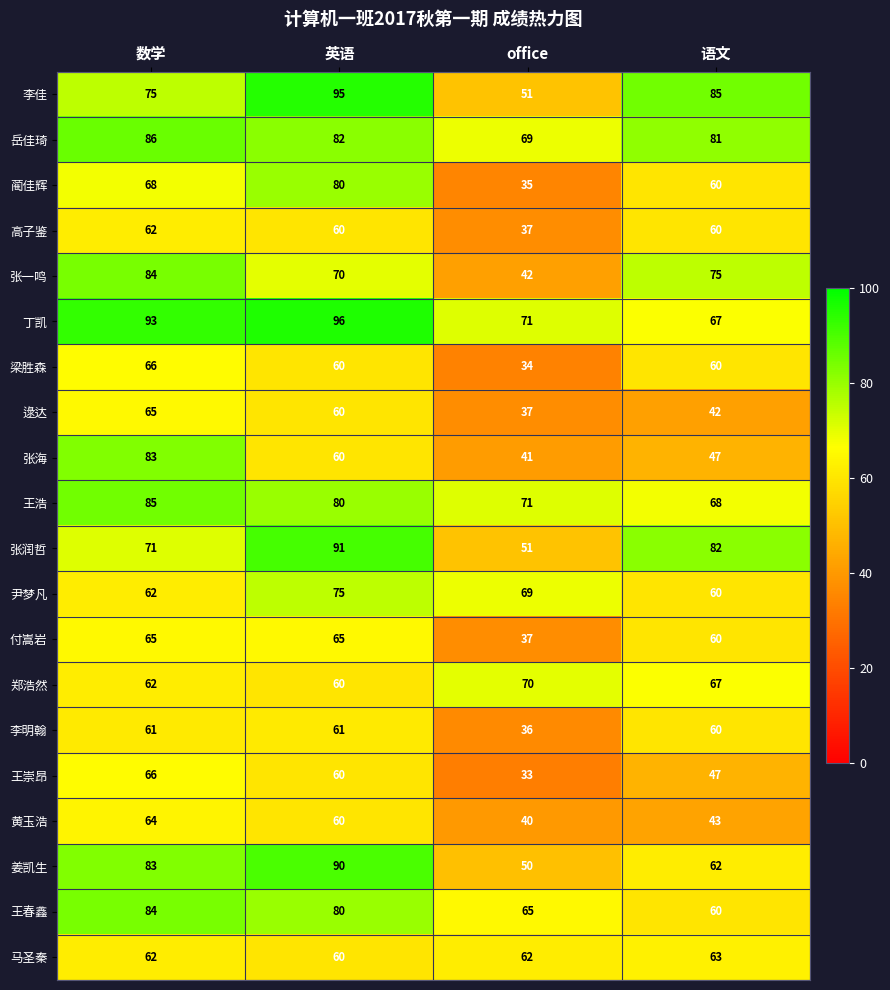

At how many categories does at least one series exceed 90?

2